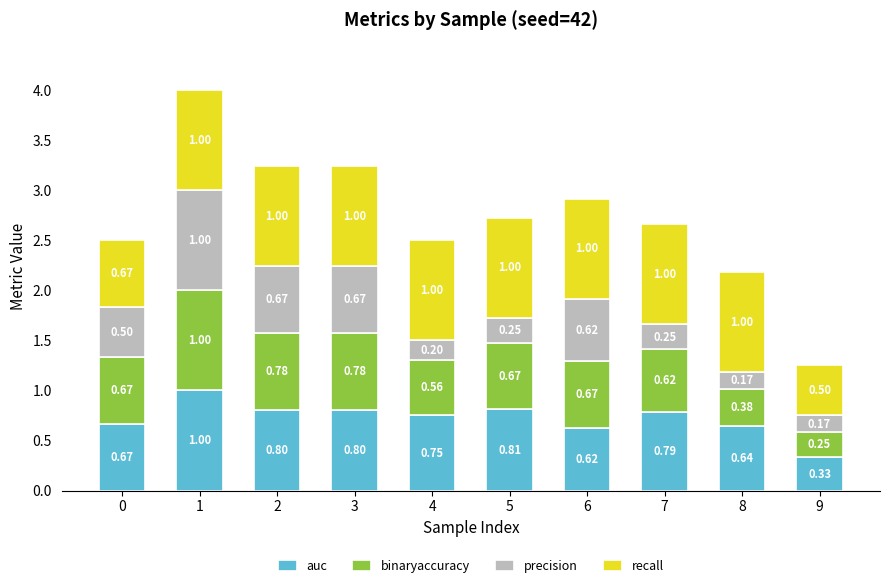

List the series in order of their peak value, lowest first.

auc, binaryaccuracy, precision, recall